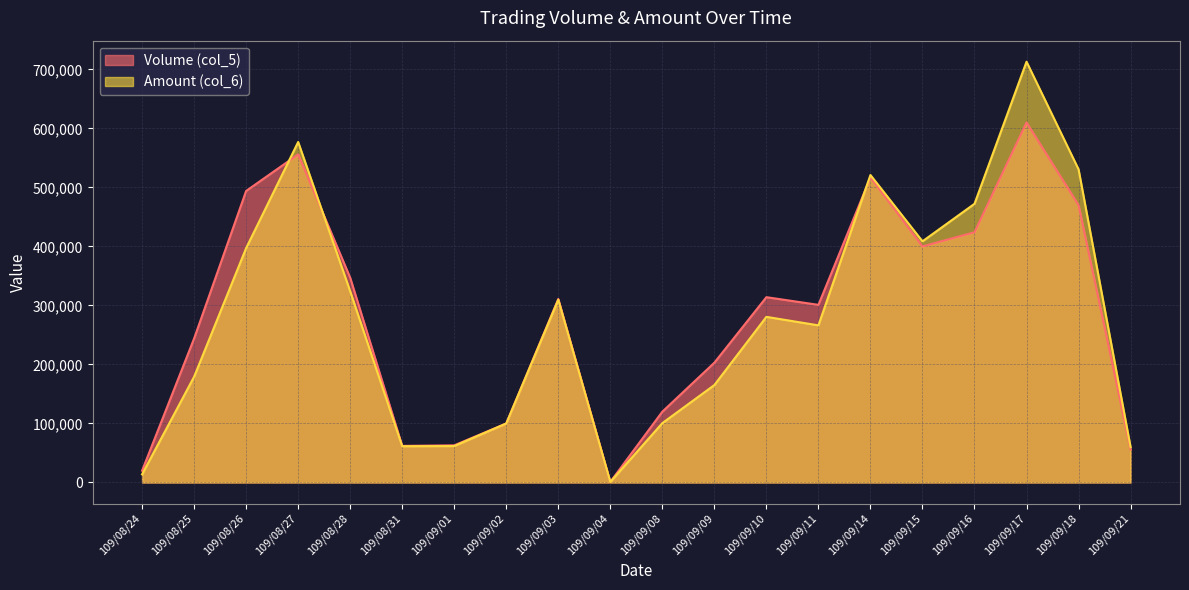

How many data points does each series have?

20